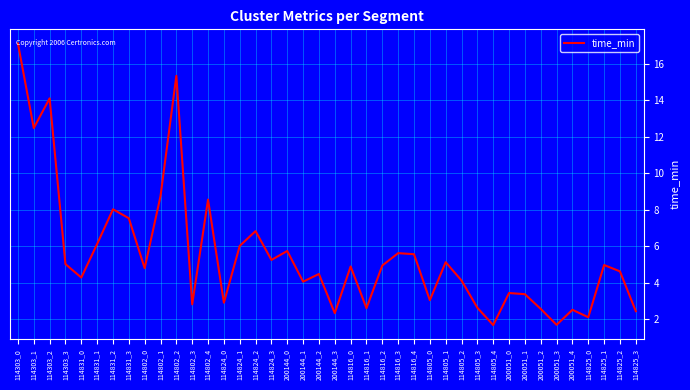

How many interior local valleys (lower than both neighbors) does the data have?

13